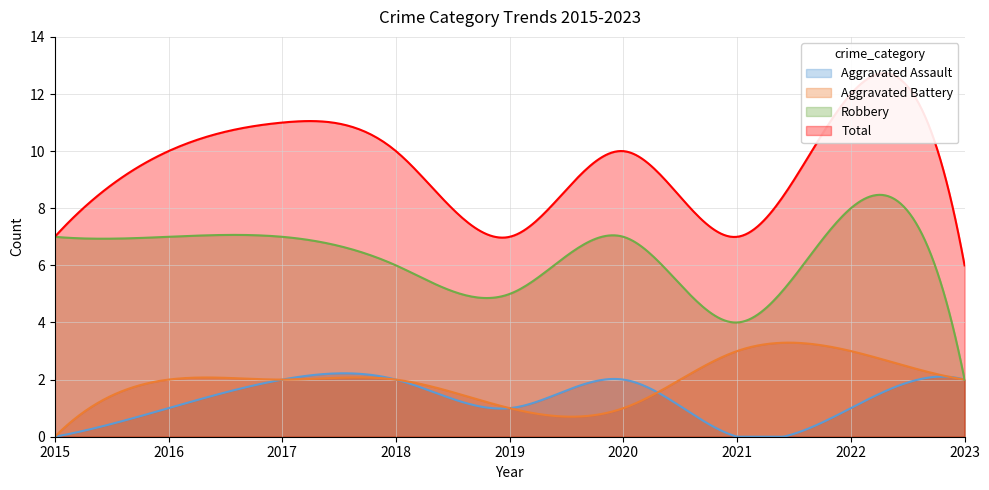

Where is Total nearest to the value 9?

2016